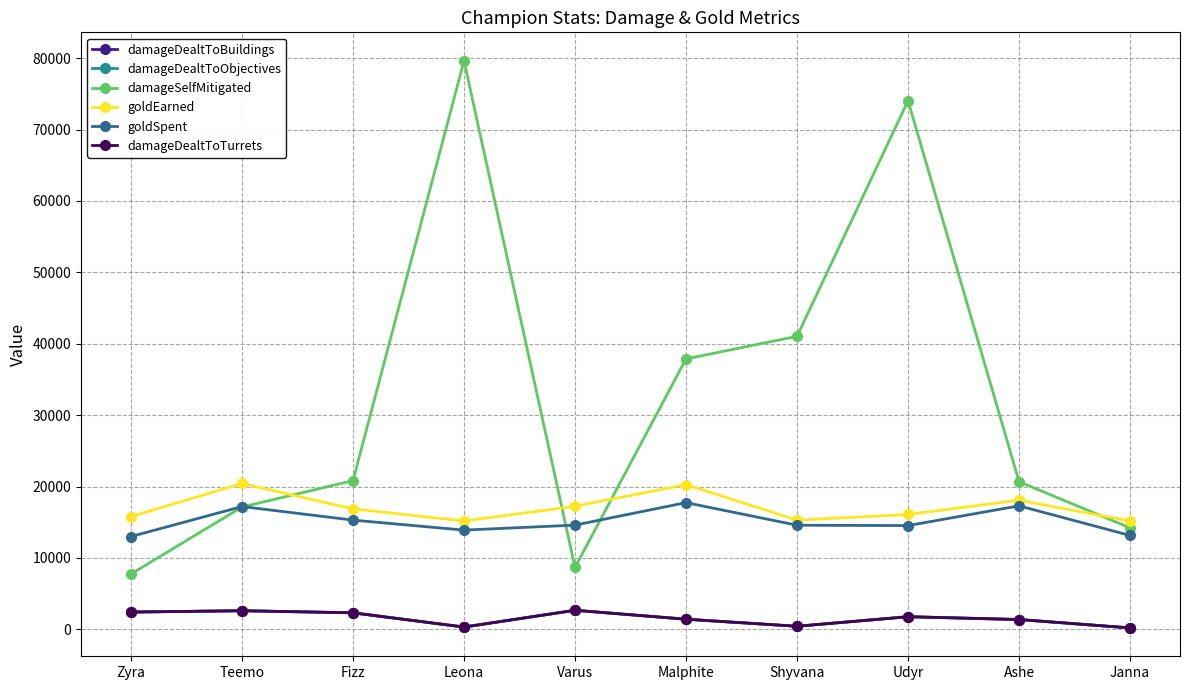

What is the lowest value of the damageDealtToTurrets series?

202